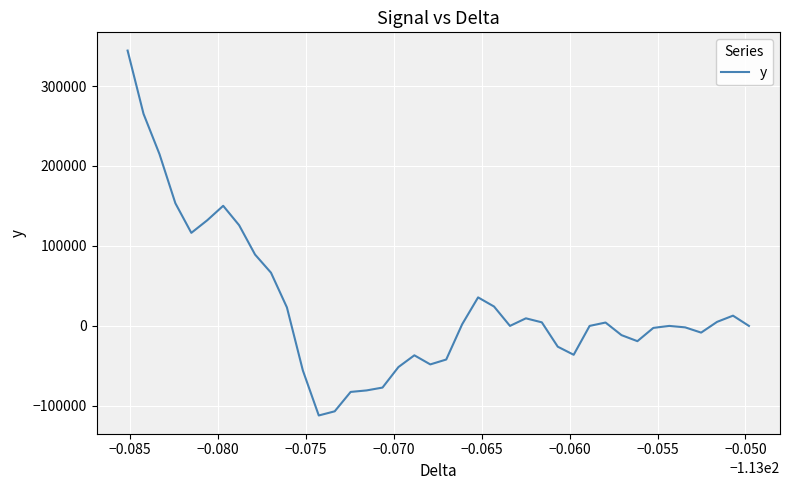

How many data points are less than 0?

17